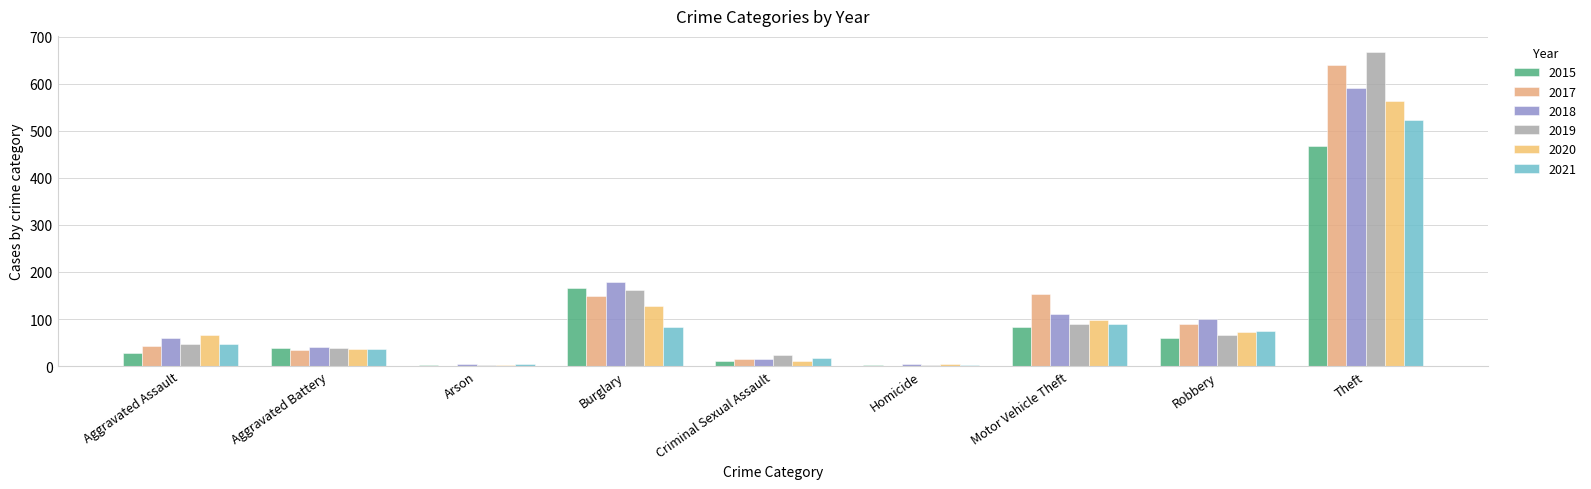

How many groups of bars are there?

9